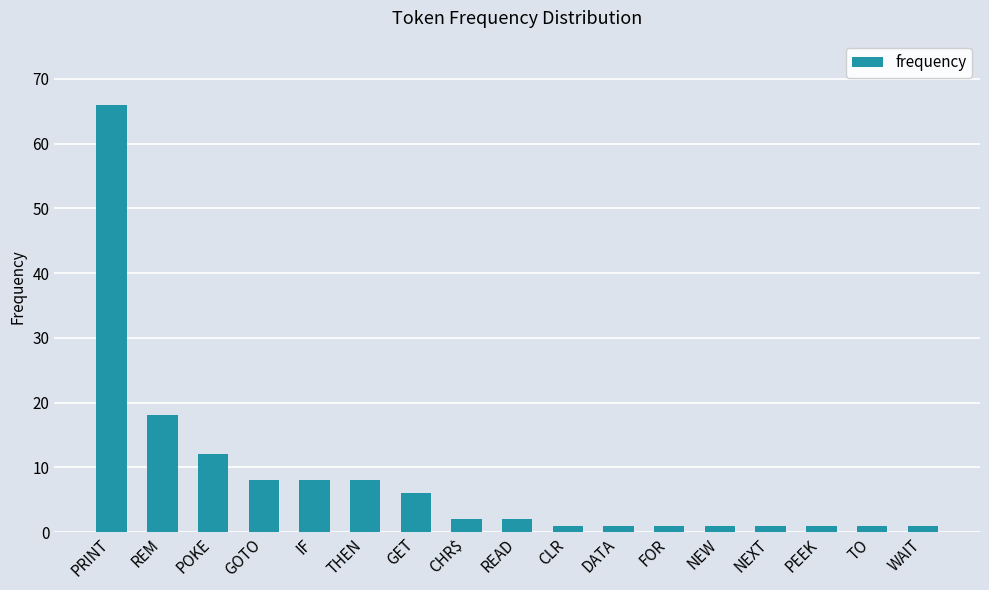

What is the difference between the maximum and minimum values?

65